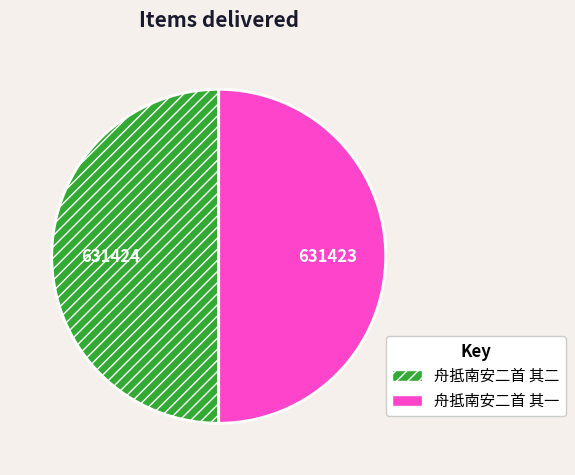

Combined, do 舟抵南安二首 其二 and 舟抵南安二首 其一 account for over 50%?

Yes